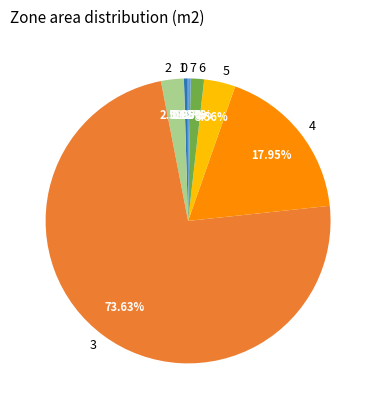

Rank the categories by value from highest to lowest.

3, 4, 5, 2, 6, 1, 7, 0